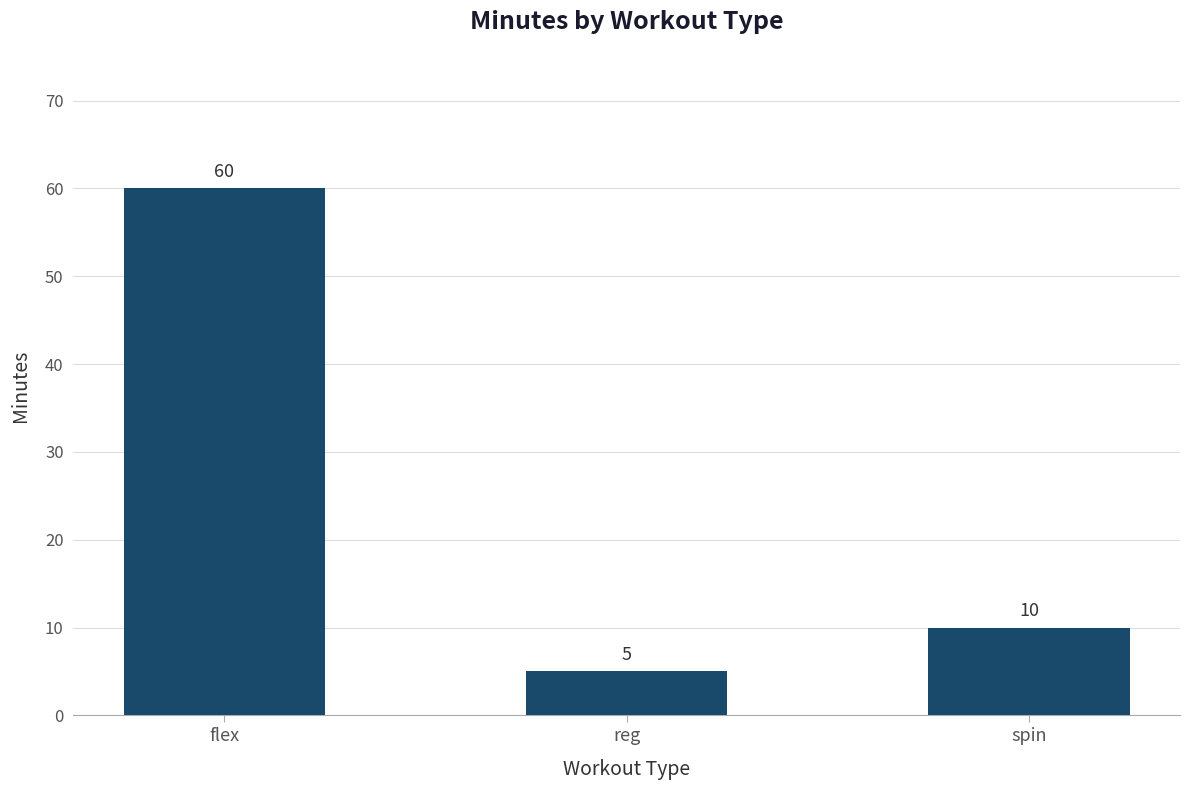

At which category does the chart reach its peak across all series?

flex